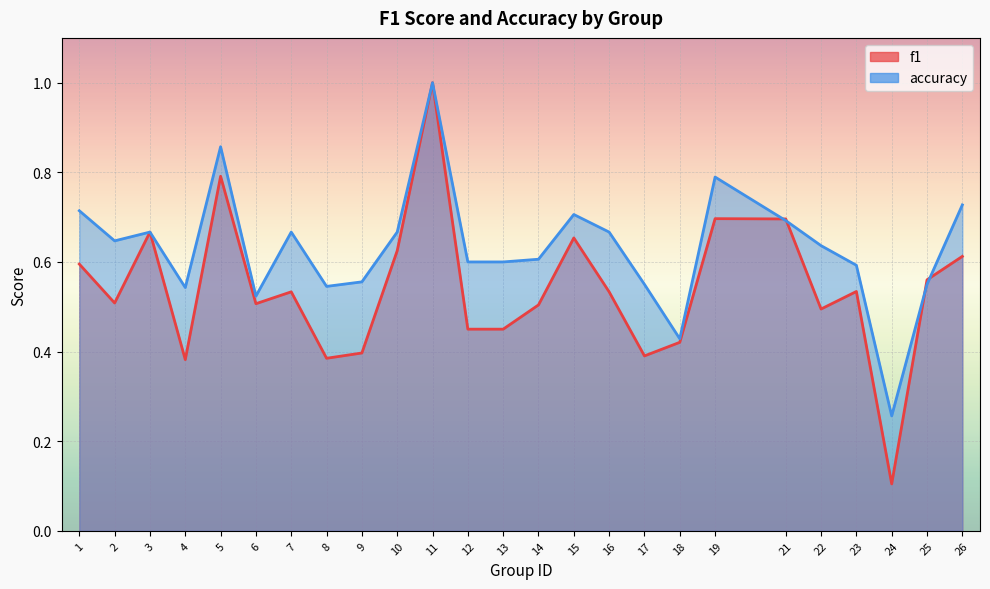

What is the spread (max minus min) of values at 23?

0.1